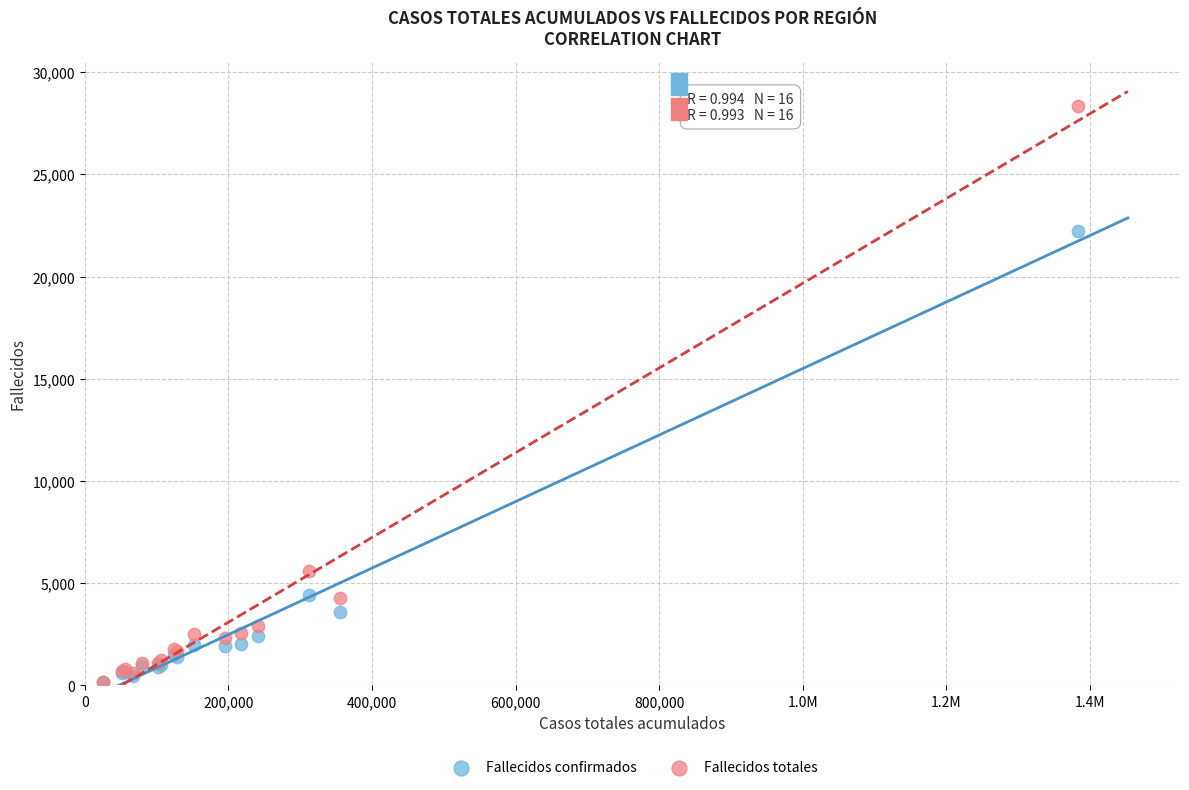

Which series has the widest spread of Y values?

Fallecidos totales